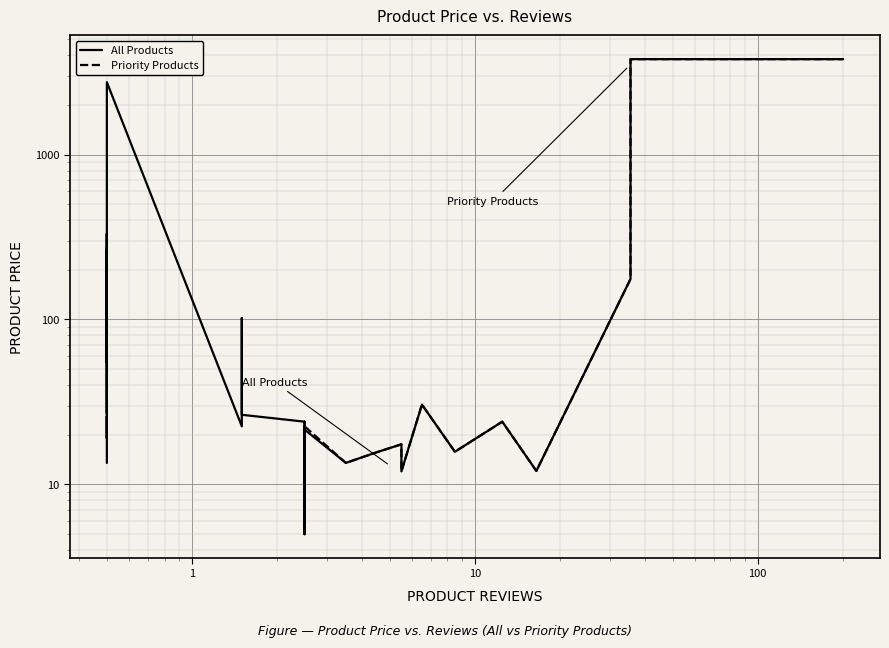

What is the difference between the second highest and second lowest values?

3778.4